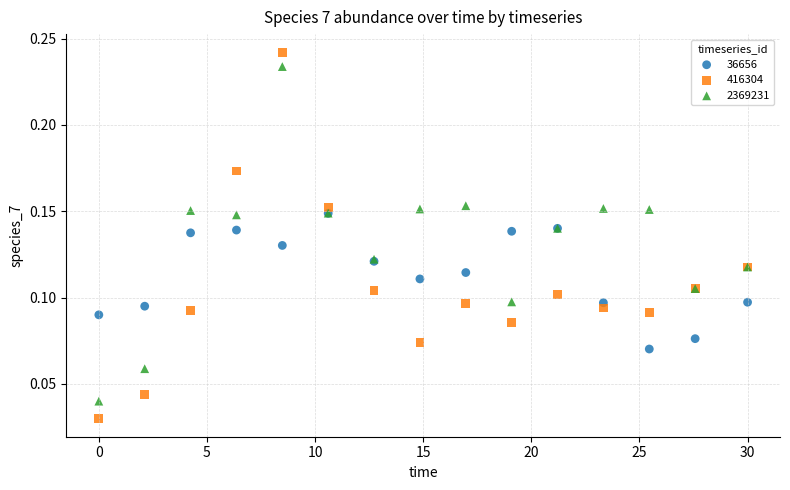

What are all the series names shown in the legend?

36656, 416304, 2369231